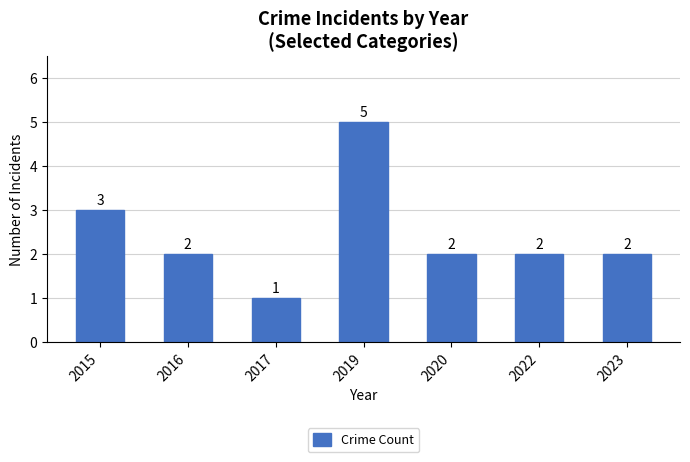

Count the values in the range 2 to 3.

5